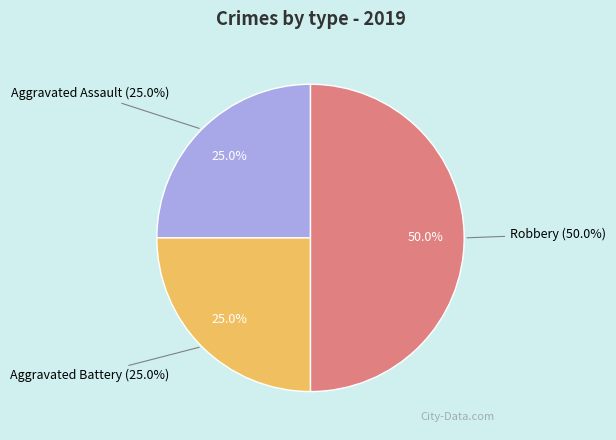

Combined, do Aggravated Battery and Robbery account for over 50%?

Yes